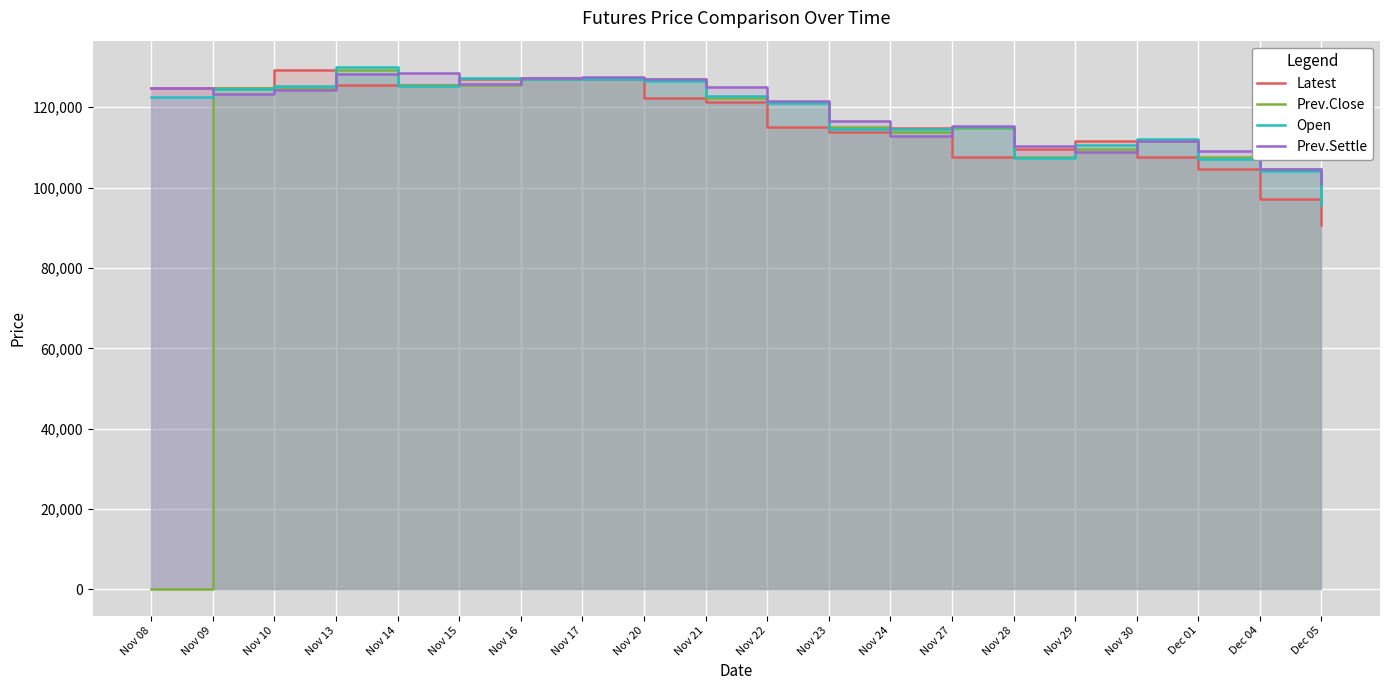

Which has a higher value, Nov 10 or Nov 29?

Nov 10